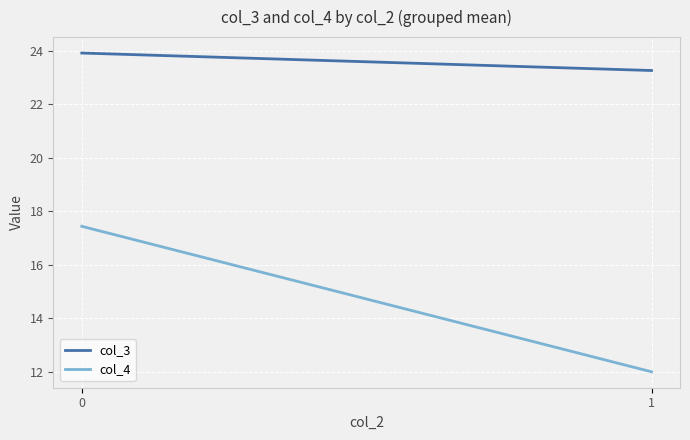

At how many categories does at least one series exceed 22?

300